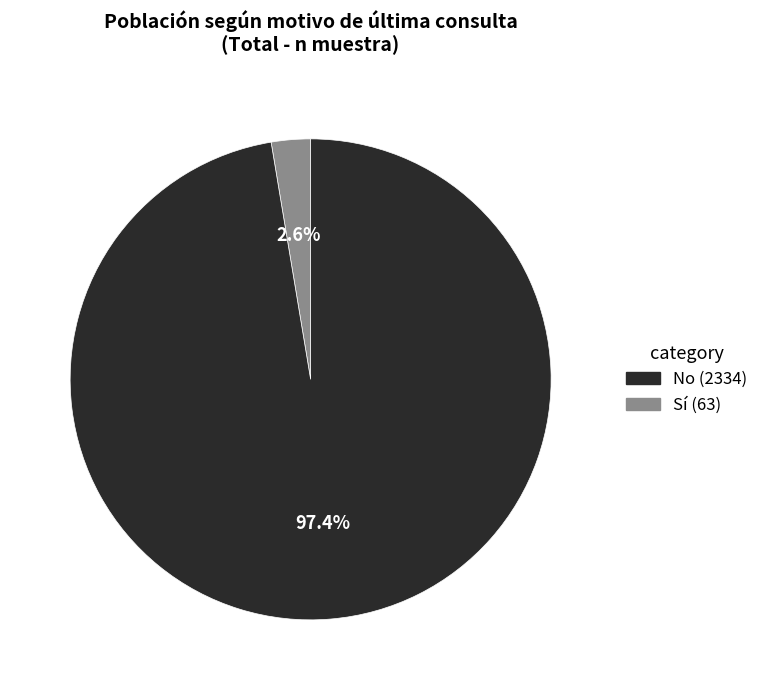

How many slices are in this pie chart?

2